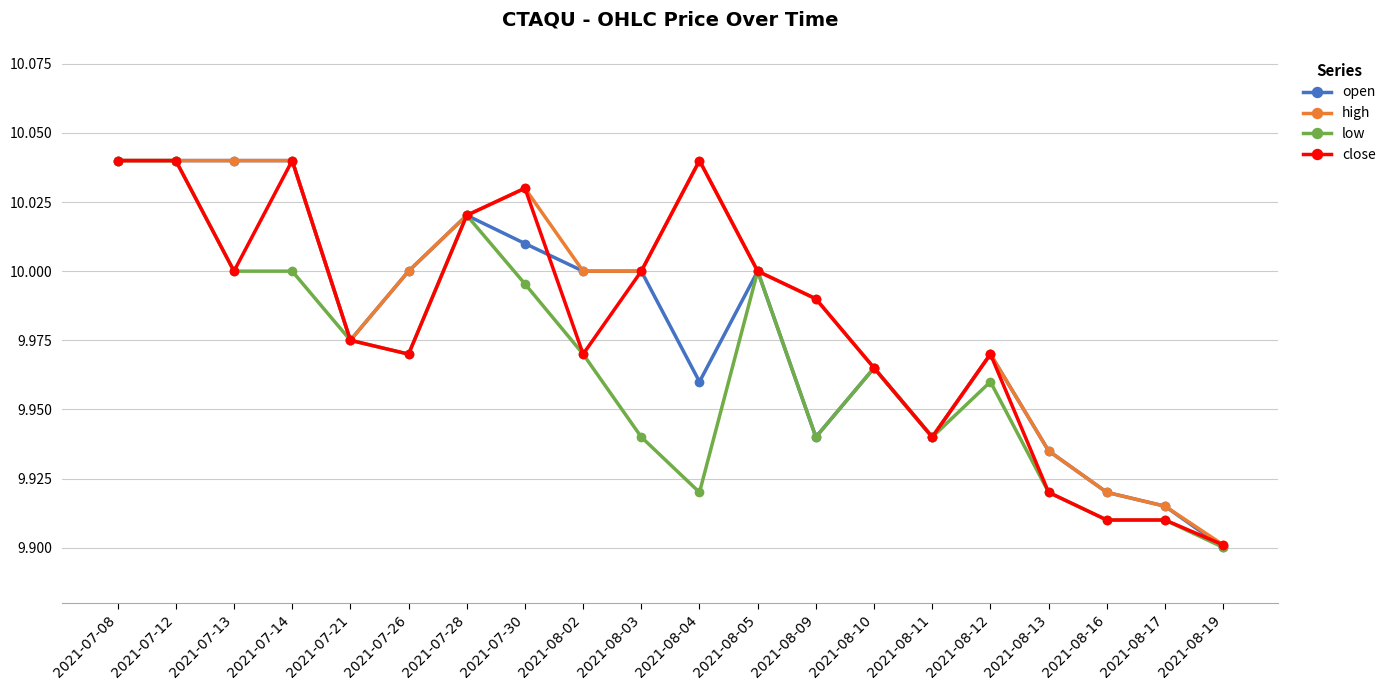

What is the label of the 17th point from the left?

2021-08-13